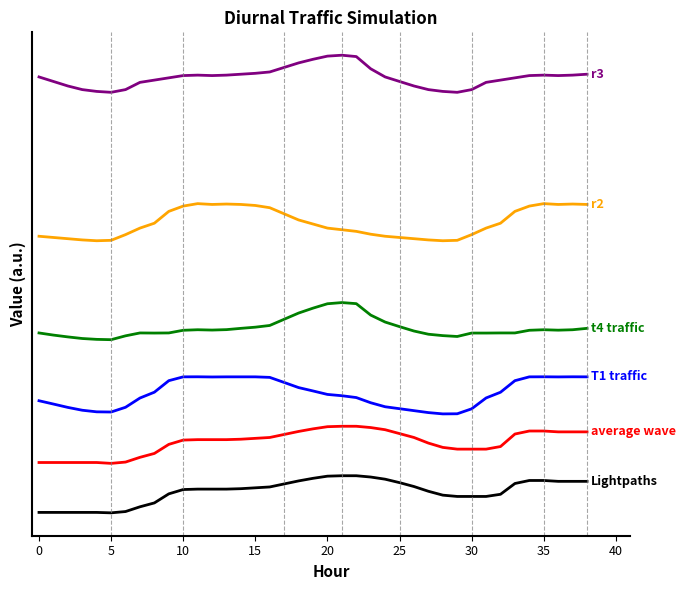

Is it true that r3 equals 1068.9 at 30?

False